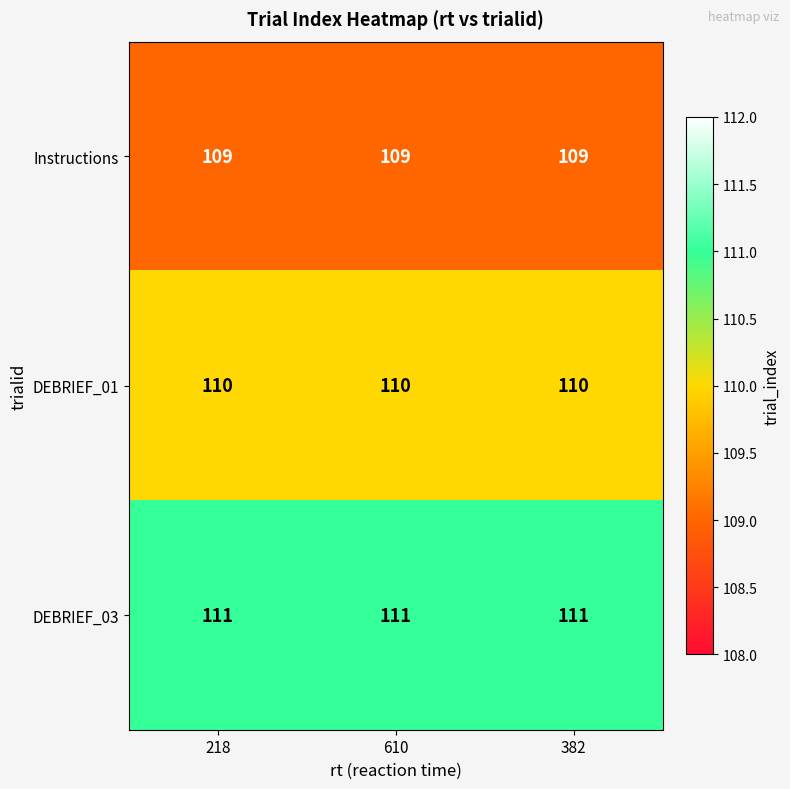

List the series in order of their overall mean, highest first.

DEBRIEF_03, DEBRIEF_01, Instructions